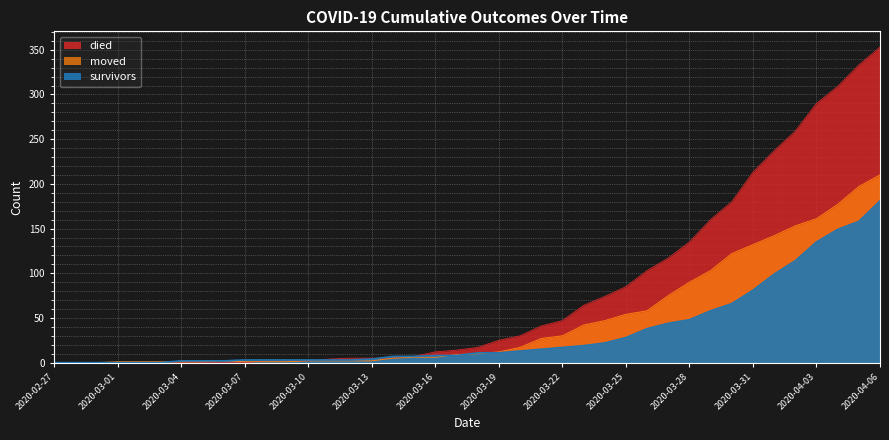

At which label does survivors first exceed 11?

2020-03-20